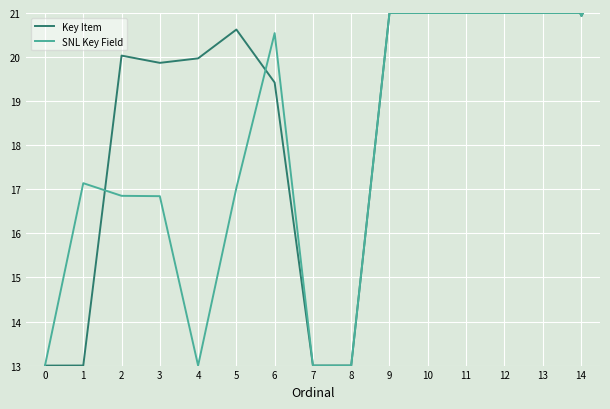

True or false: SNL Key Field has a value of 29.4 at 5.

False